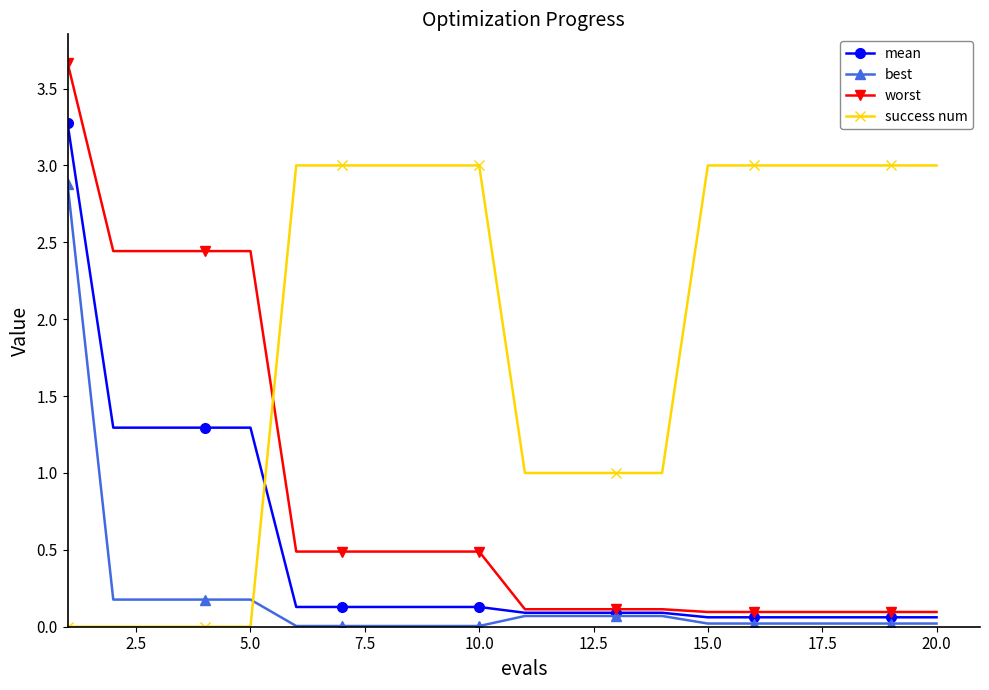

Which series has the largest range (max minus min)?

worst